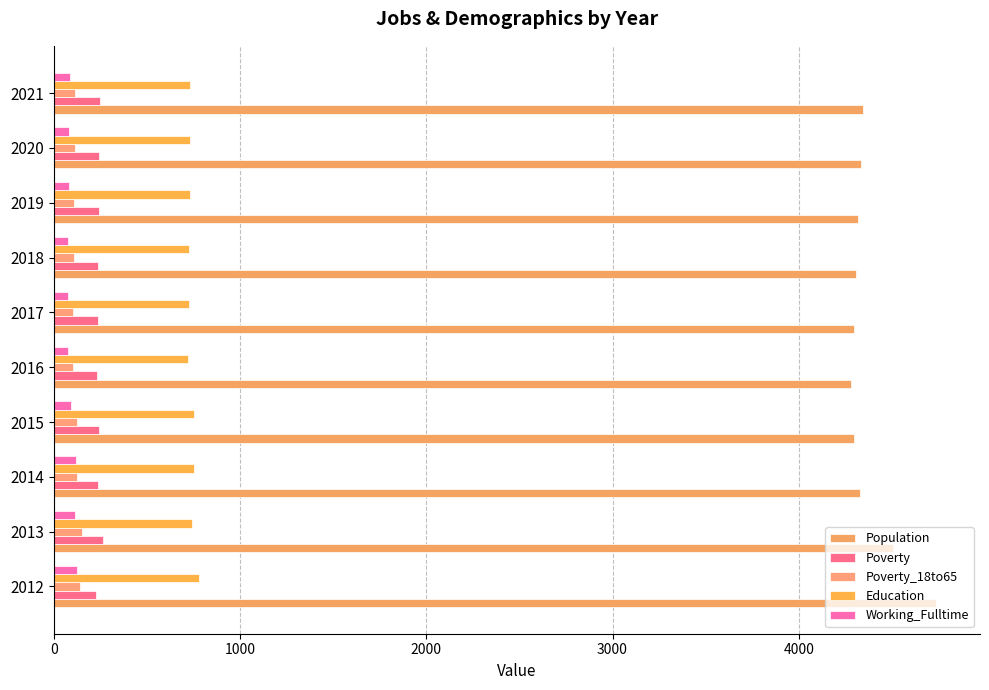

How many values in the Education series are below 734?

5